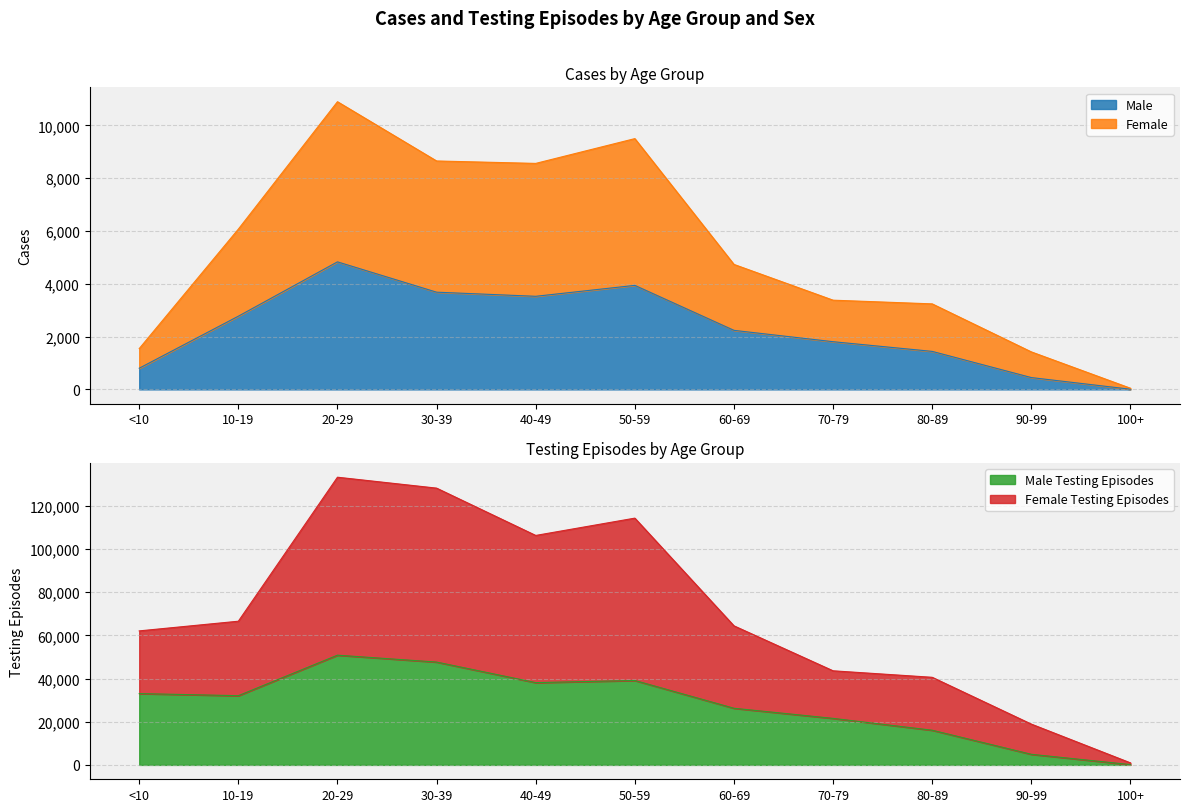

What is the maximum value for Male?

4832